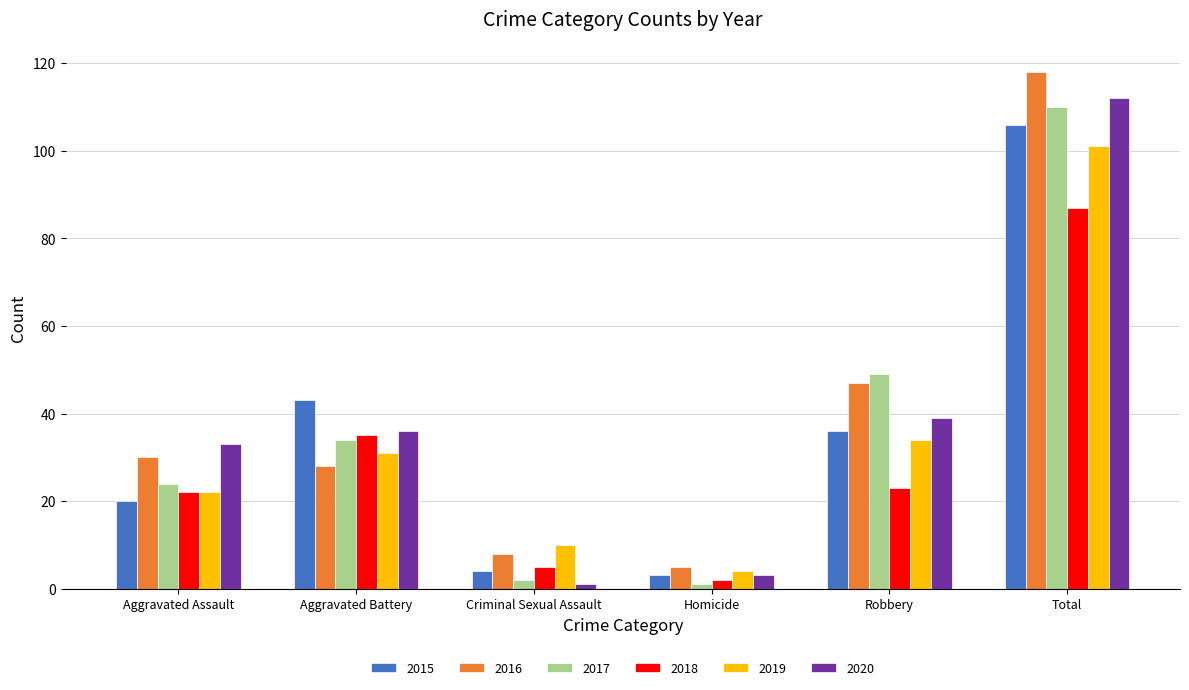

How many distinct data groups are displayed?

6